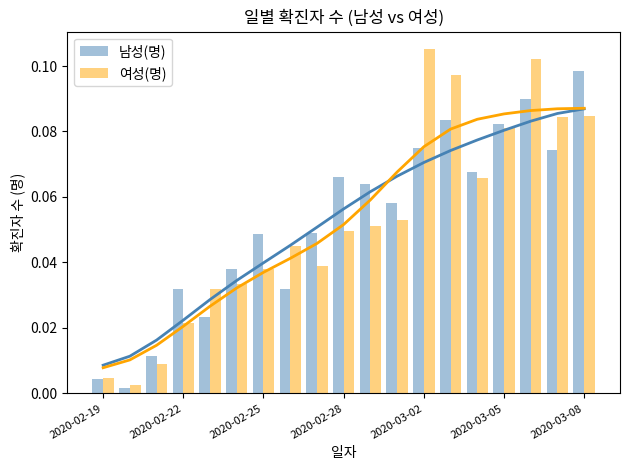

Reading right to left, transcribe all the data shown in this chart.

남성(명): 0.1	0.1	0.1	0.1	0.1	0.1	0.1	0.1	0.1	0.1	0.0	0.0	0.0	0.0	0.0	0.0	0.0	0.0	0.0
여성(명): 0.1	0.1	0.1	0.1	0.1	0.1	0.1	0.1	0.1	0.0	0.0	0.0	0.0	0.0	0.0	0.0	0.0	0.0	0.0